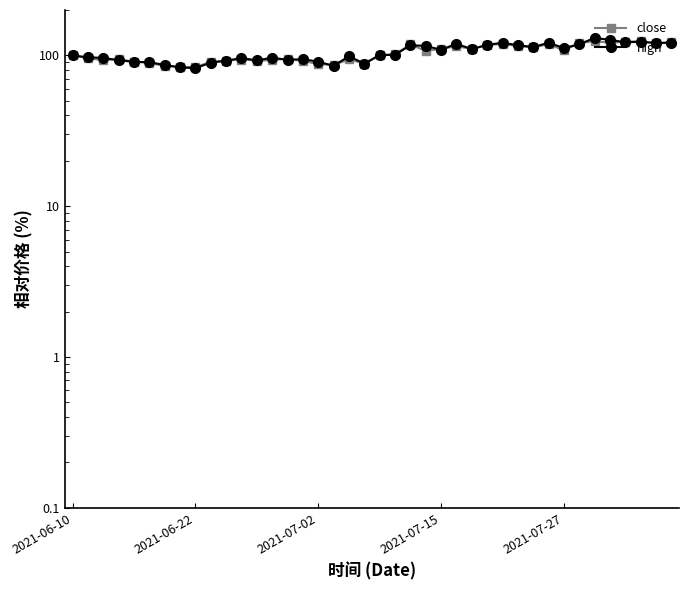

How many intersections are there between high and close?

19